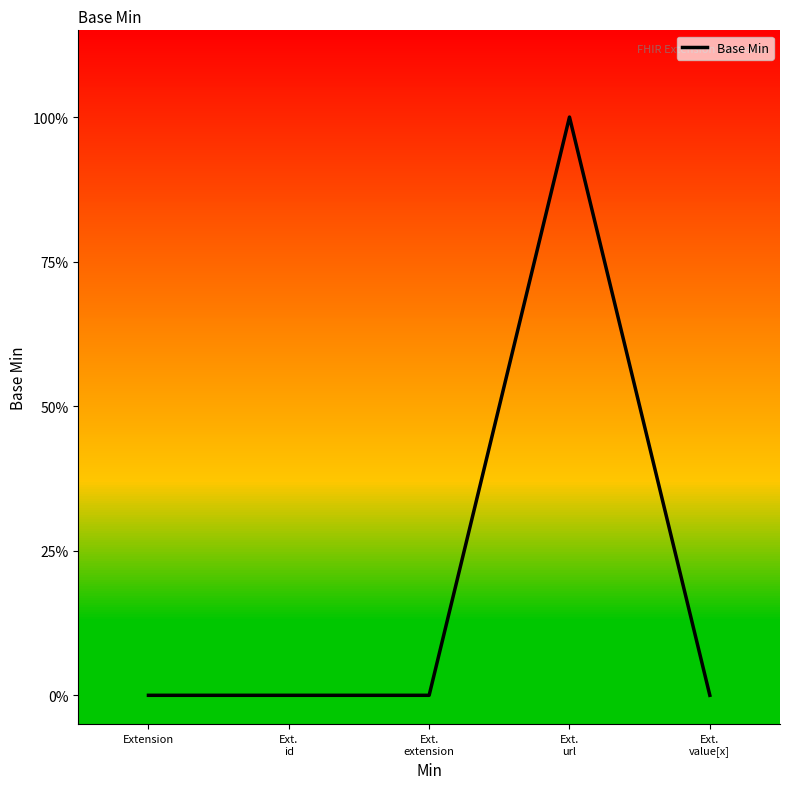

Is this an area chart (filled region under the line)?

No